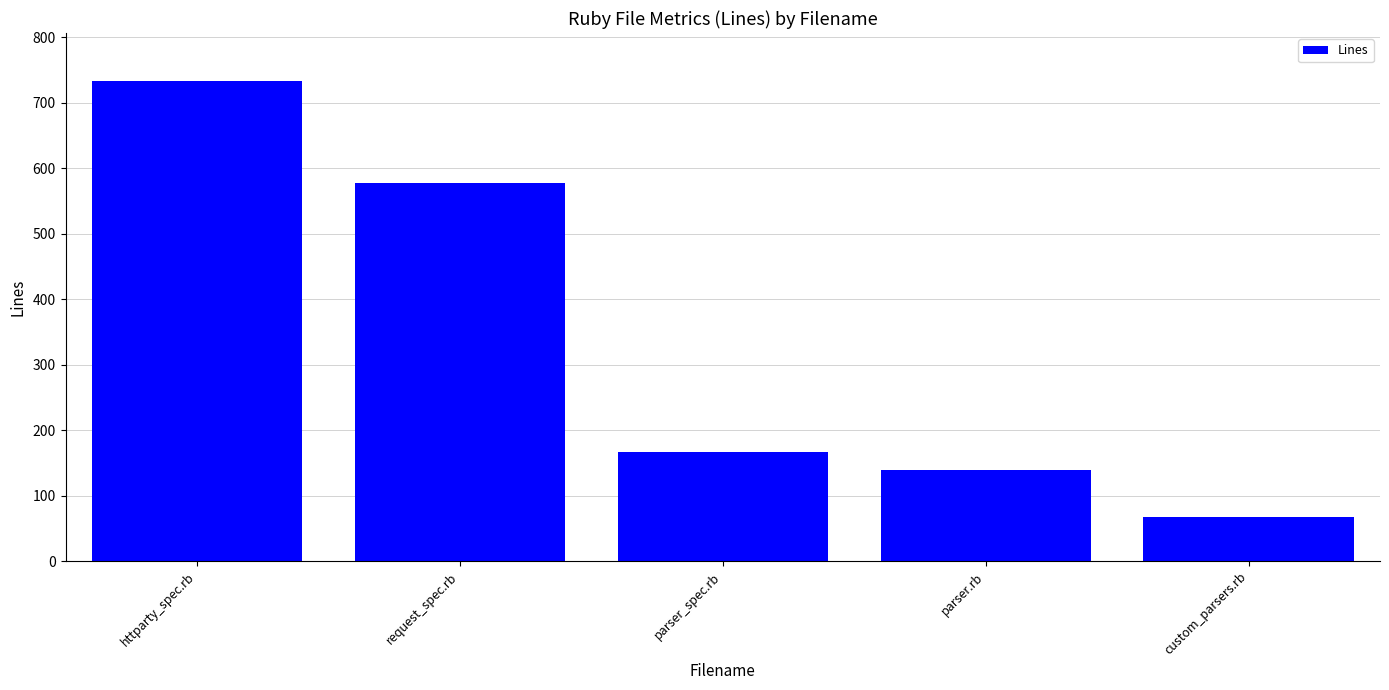

List the labels in order of value, smallest first.

custom_parsers.rb, parser.rb, parser_spec.rb, request_spec.rb, httparty_spec.rb